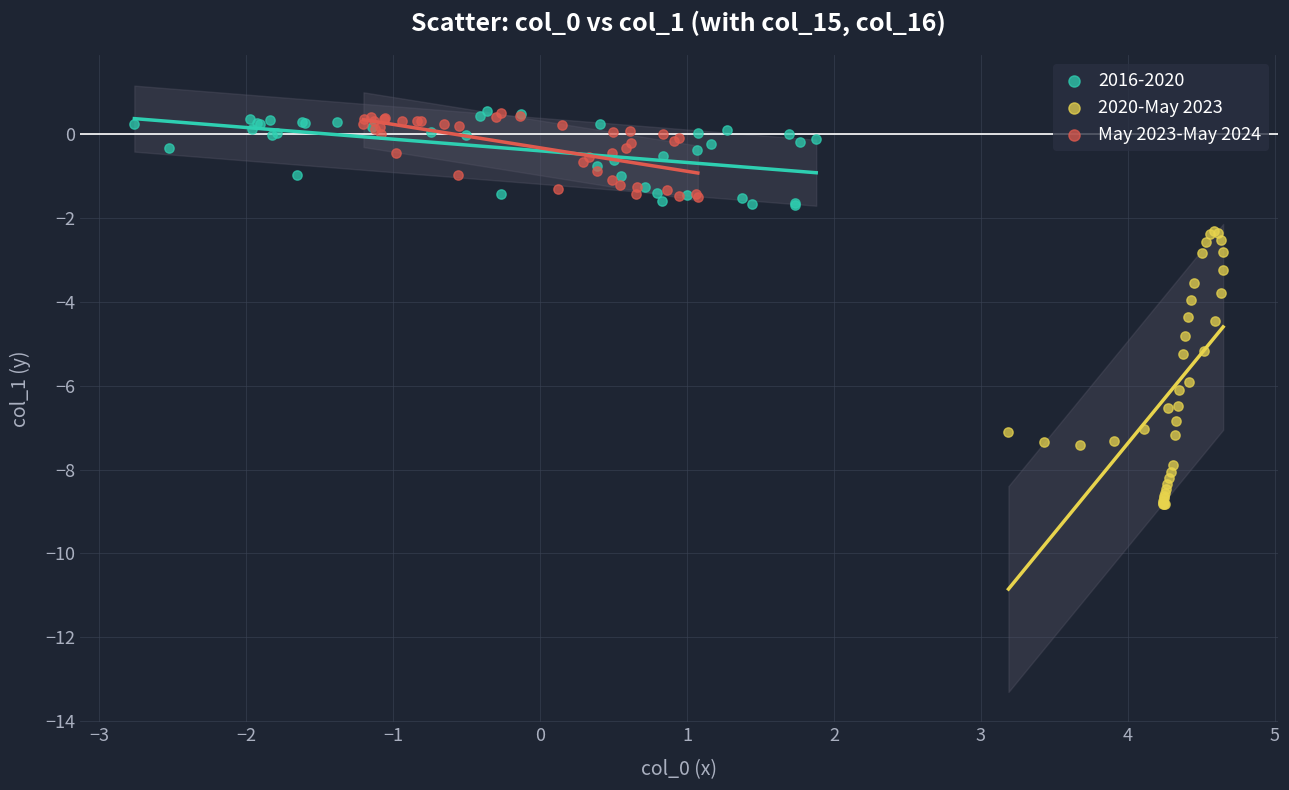

Which series reaches the minimum Y coordinate?

2020-May 2023